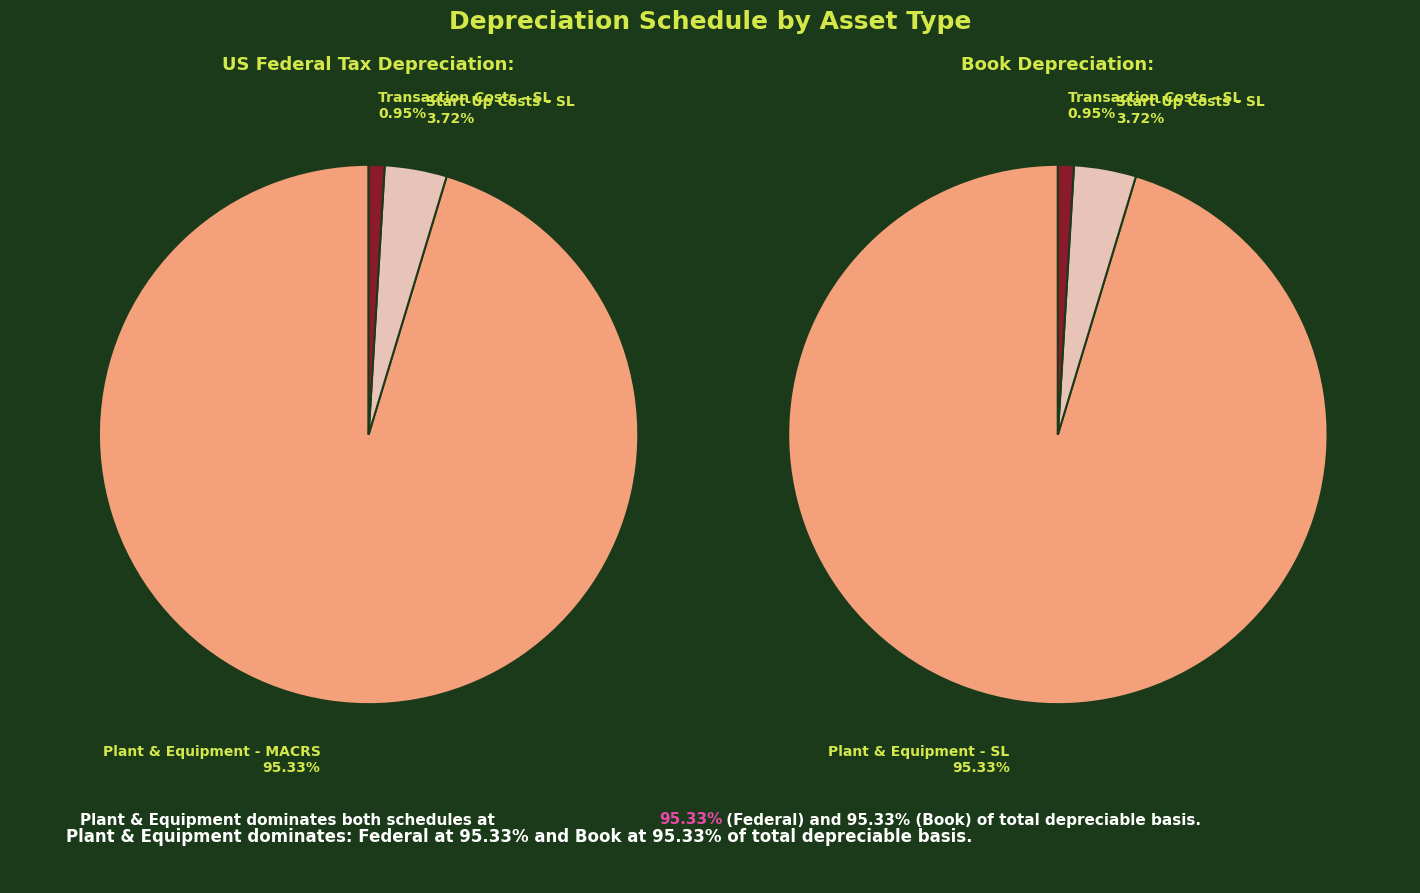

What percentage is the Plant & Equipment - MACRS slice, to the nearest percent?

95%